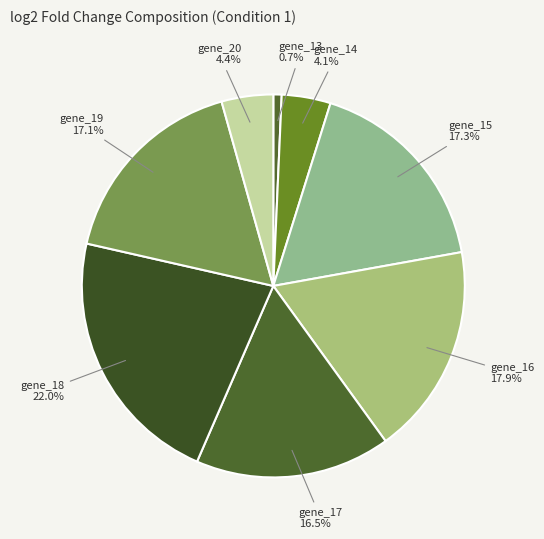

How many slices are in this pie chart?

8